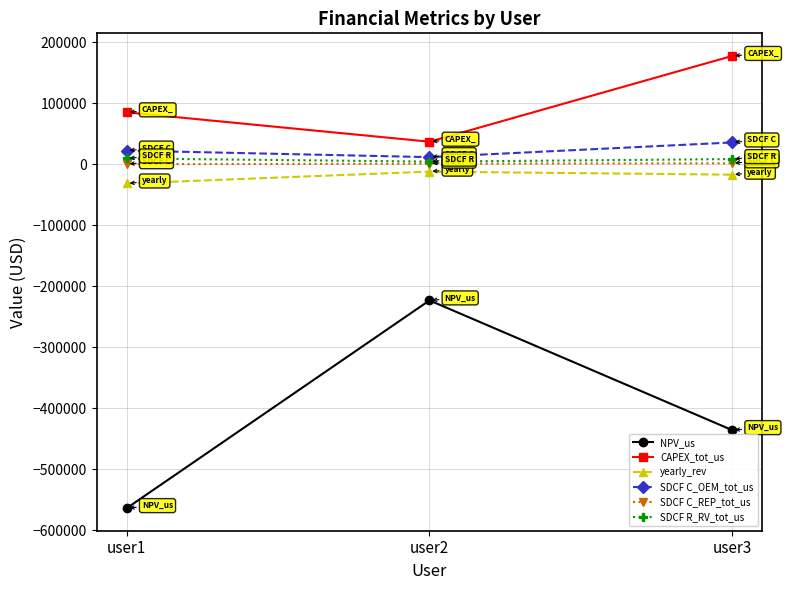

What is the difference between the maximum and minimum values in the SDCF C_OEM_tot_us series?

24044.5